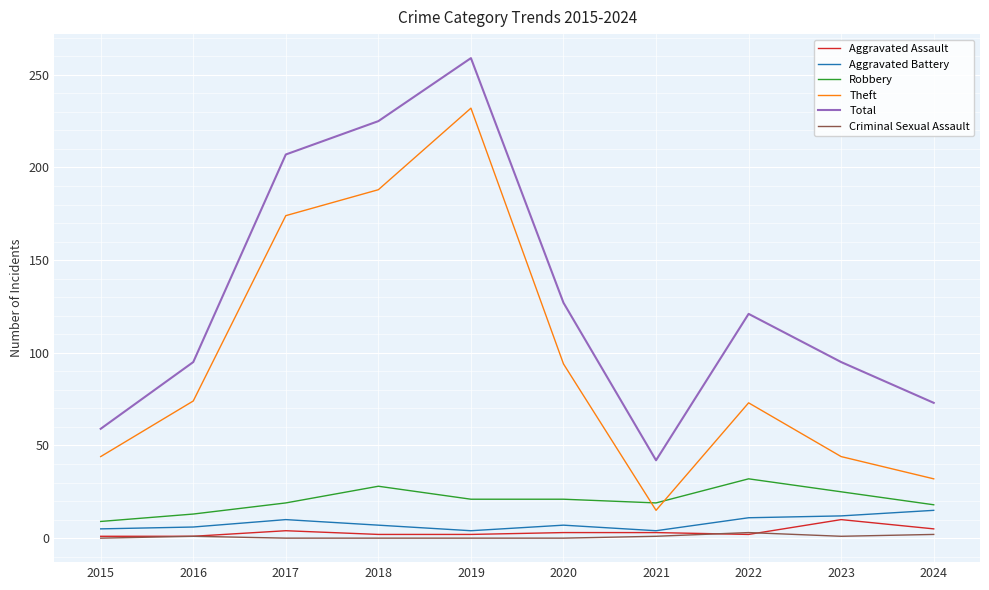

Is the value of Theft at 2022 greater than the value of Criminal Sexual Assault at 2019?

Yes